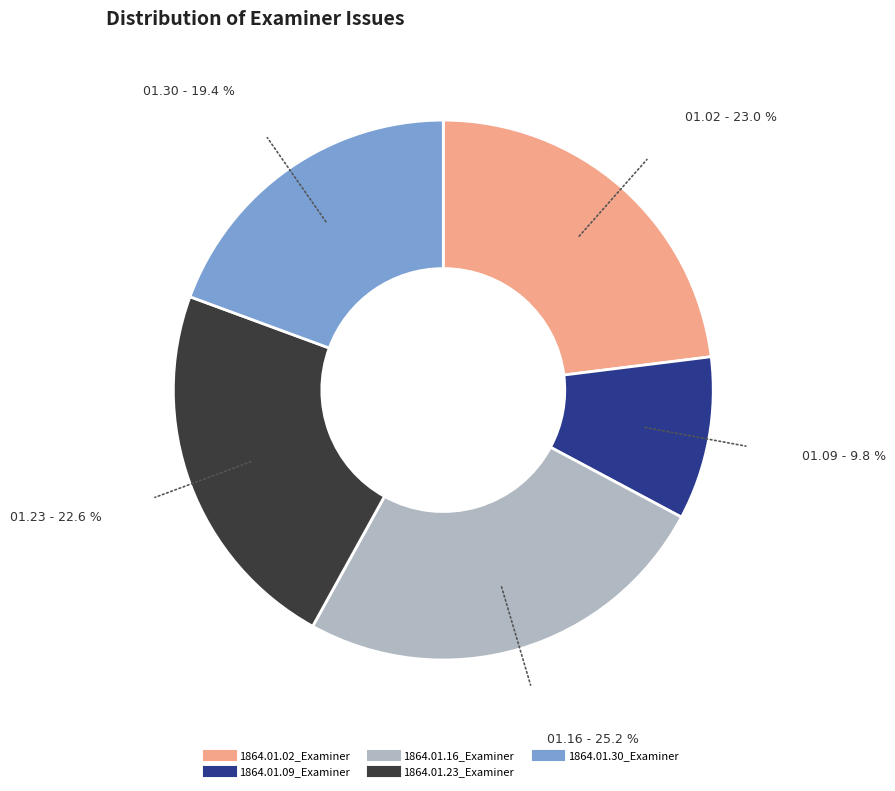

To the nearest percent, what is the difference between the largest and smallest slice percentages?

15%